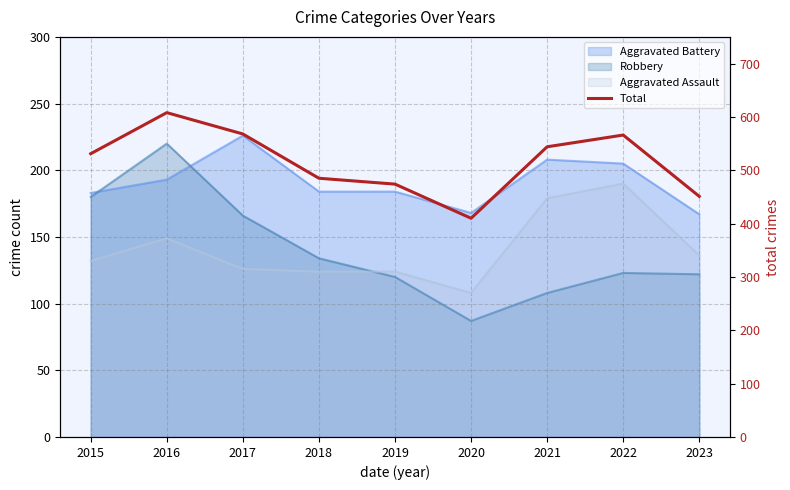

What is the difference between the maximum and minimum values?

198